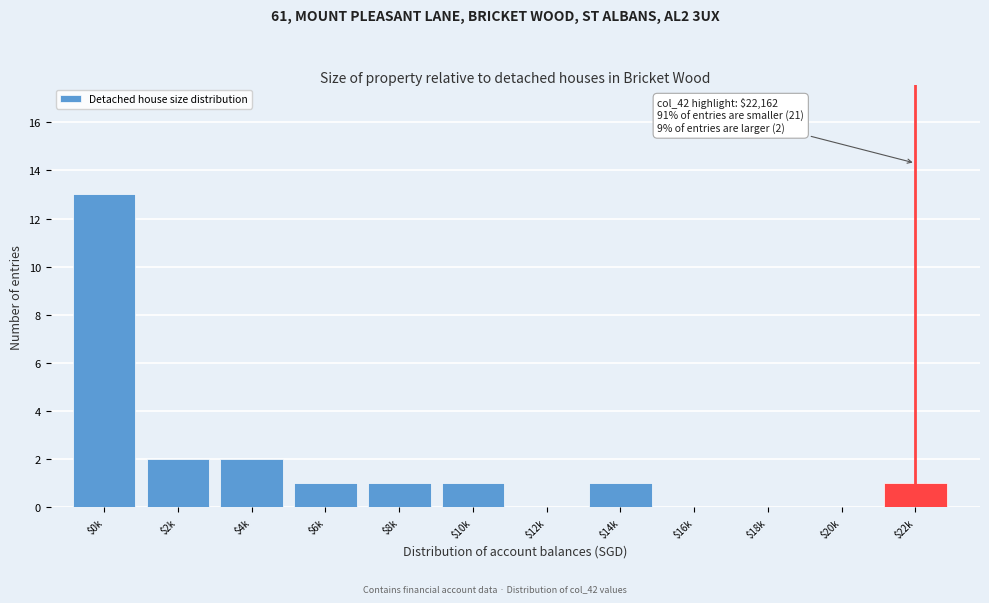

The chart shows a value of 4 at $0k. True or false?

False